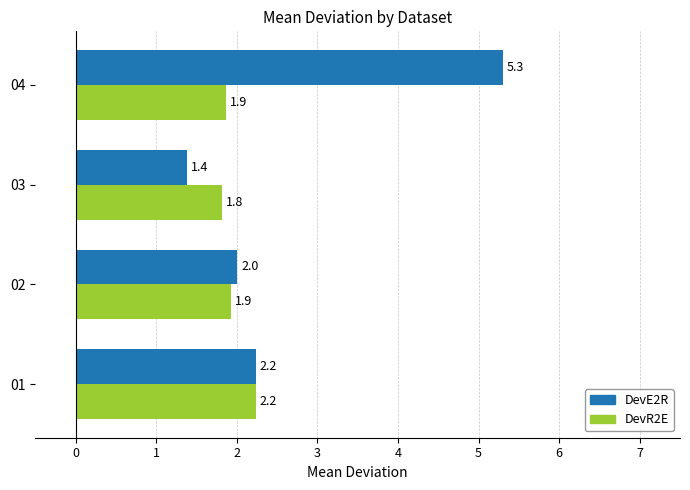

What is the difference between the maximum and minimum values in the DevE2R series?

3.9